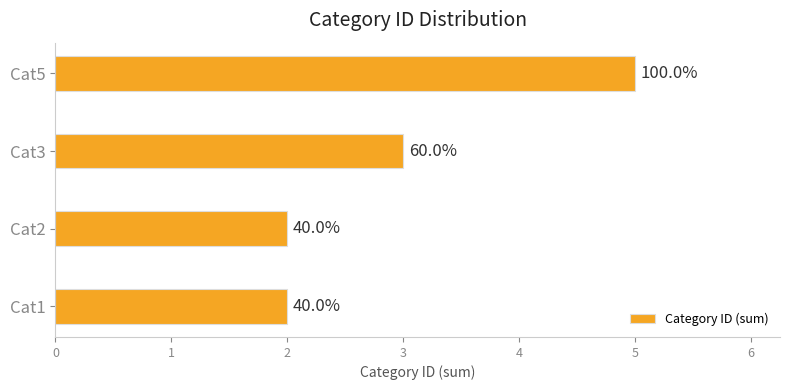

How many values are between 2 and 5?

4